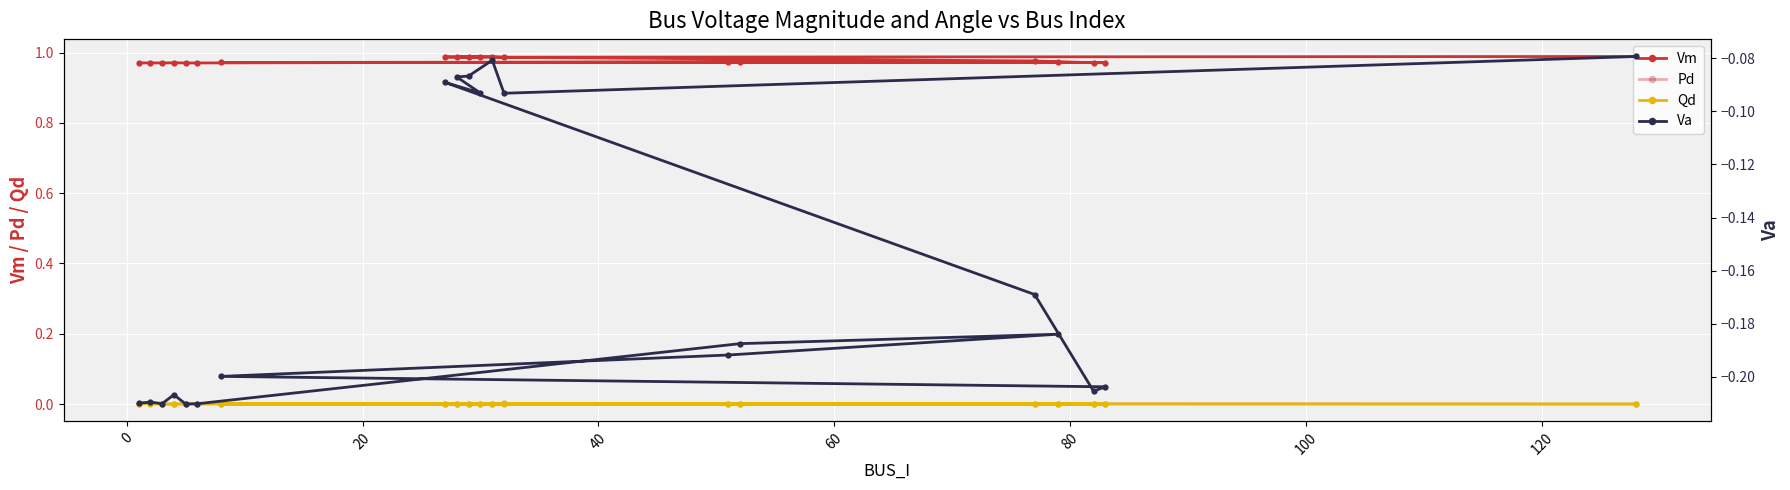

Which series has the largest total across all categories?

Vm